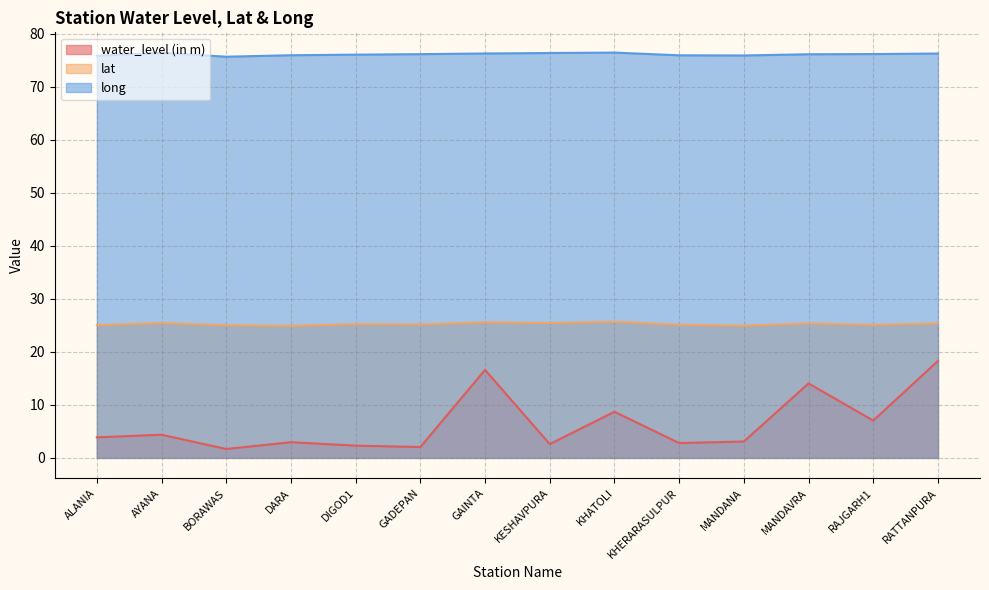

What is the sum of all water_level (in m) values?

90.4